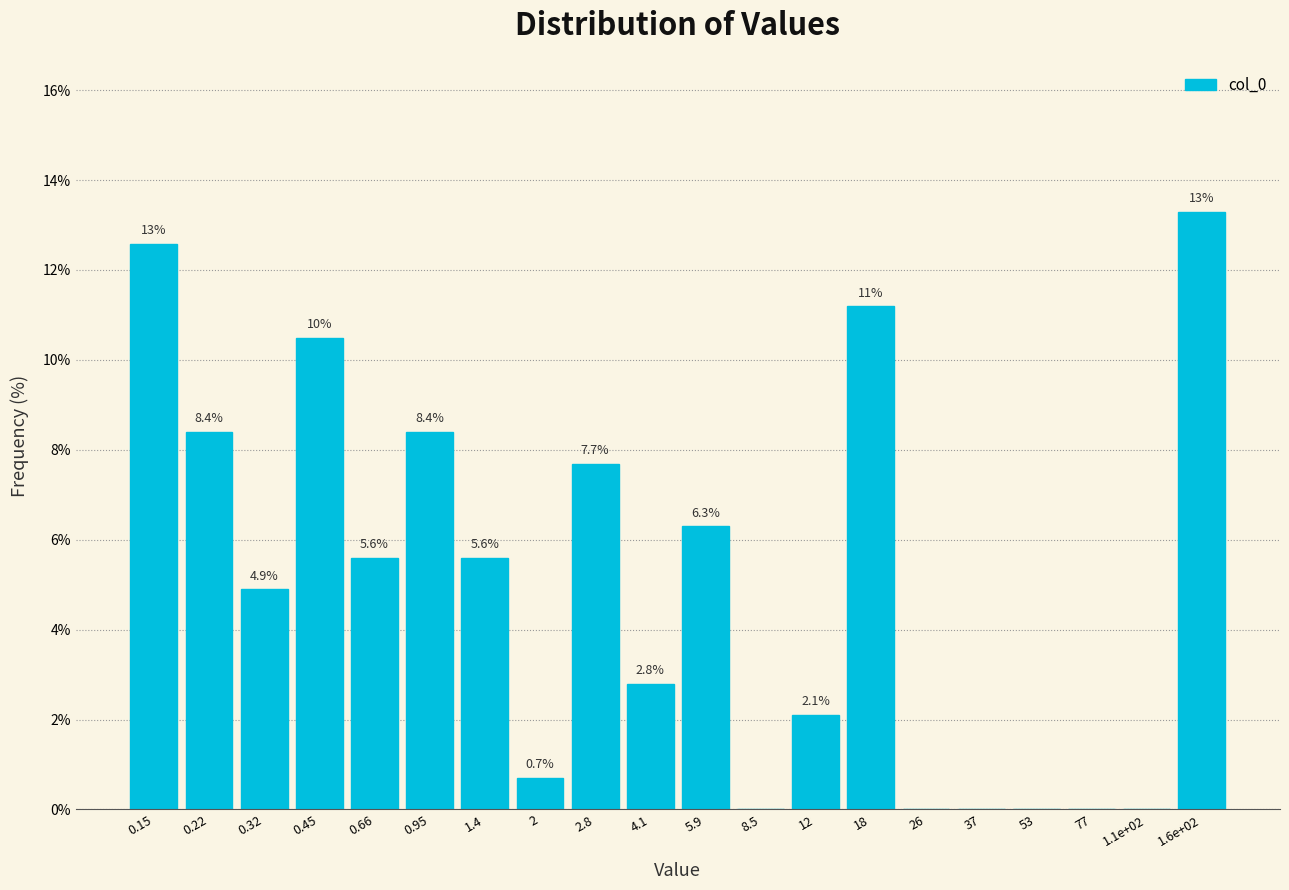

Reading left to right, list all the values displayed in this chart.

0.15=12.6	0.22=8.4	0.32=4.9	0.45=10.5	0.66=5.6	0.95=8.4	1.4=5.6	2=0.7	2.8=7.7	4.1=2.8	5.9=6.3	8.5=0.0	12=2.1	18=11.2	26=0.0	37=0.0	53=0.0	77=0.0	1.1e+02=0.0	1.6e+02=13.3